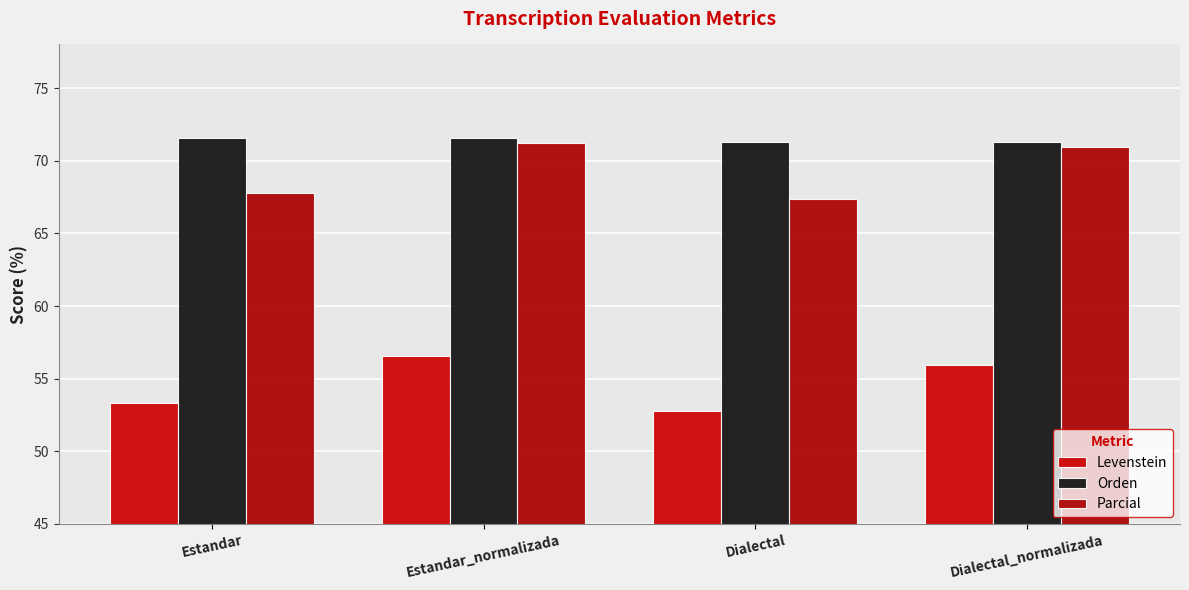

Reading right to left, what are all the values shown in this chart?

Levenstein: 55.9	52.8	56.5	53.3
Orden: 71.3	71.3	71.6	71.6
Parcial: 70.9	67.4	71.2	67.8